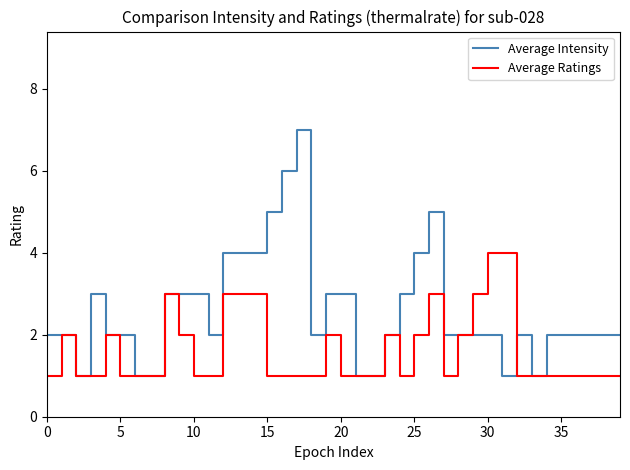

What is the maximum value for Average Ratings?

4